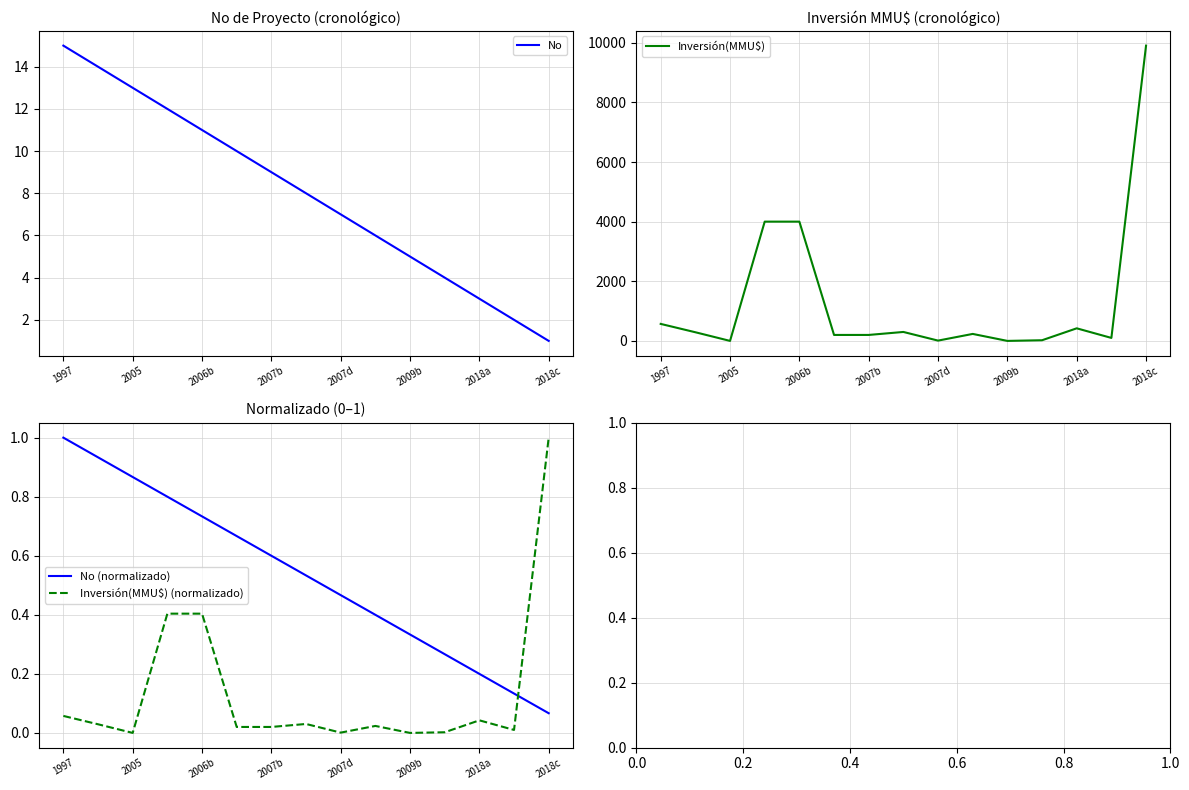

How many lines are shown in the chart?

4